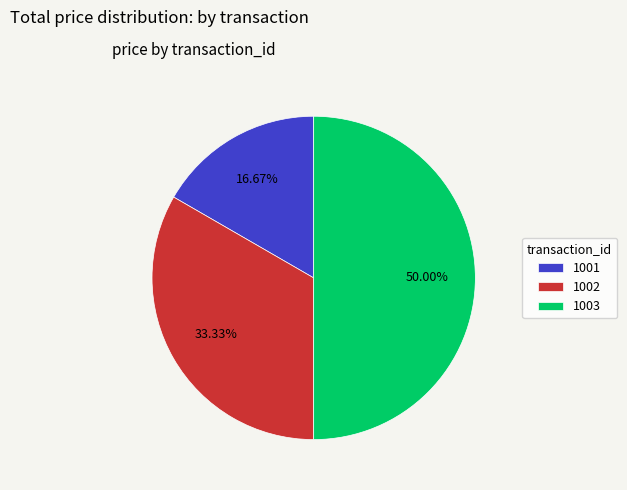

Do 1003 and 1002 together represent more than half of the pie?

Yes